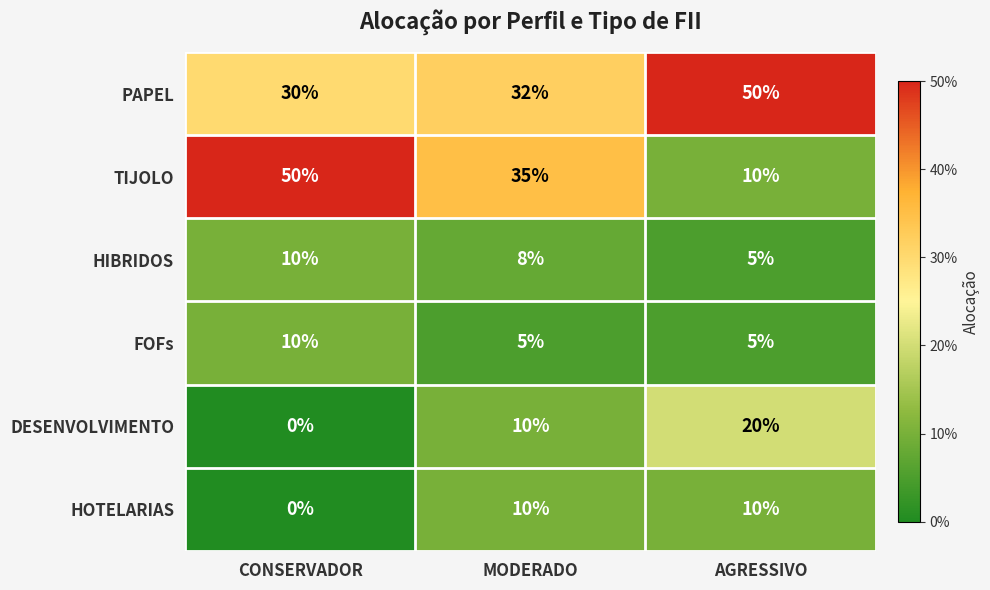

How many PAPEL values are between 30 and 50?

3